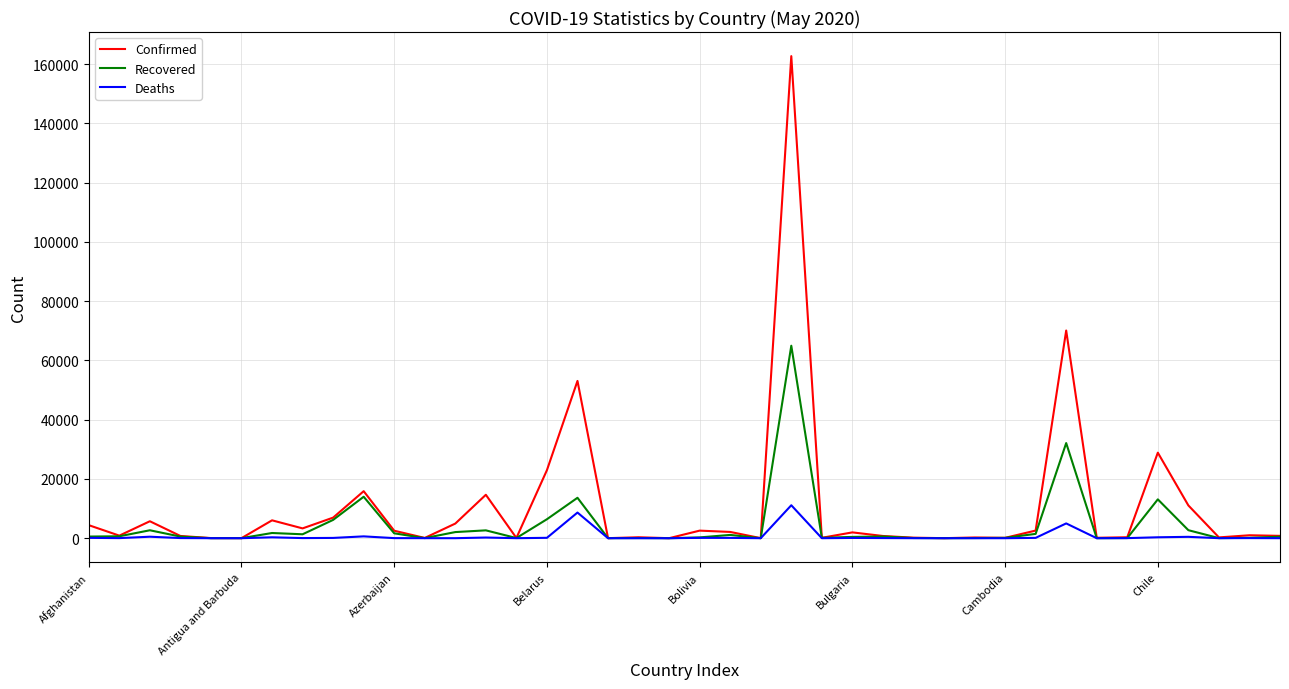

Which series has the widest spread of values?

Confirmed